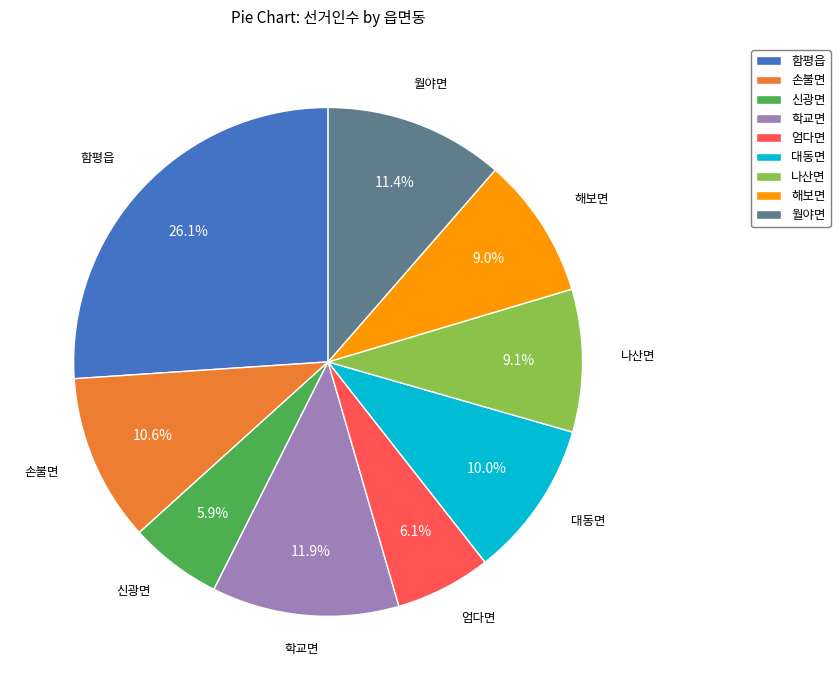

Which has a higher value, 손불면 or 엄다면?

손불면